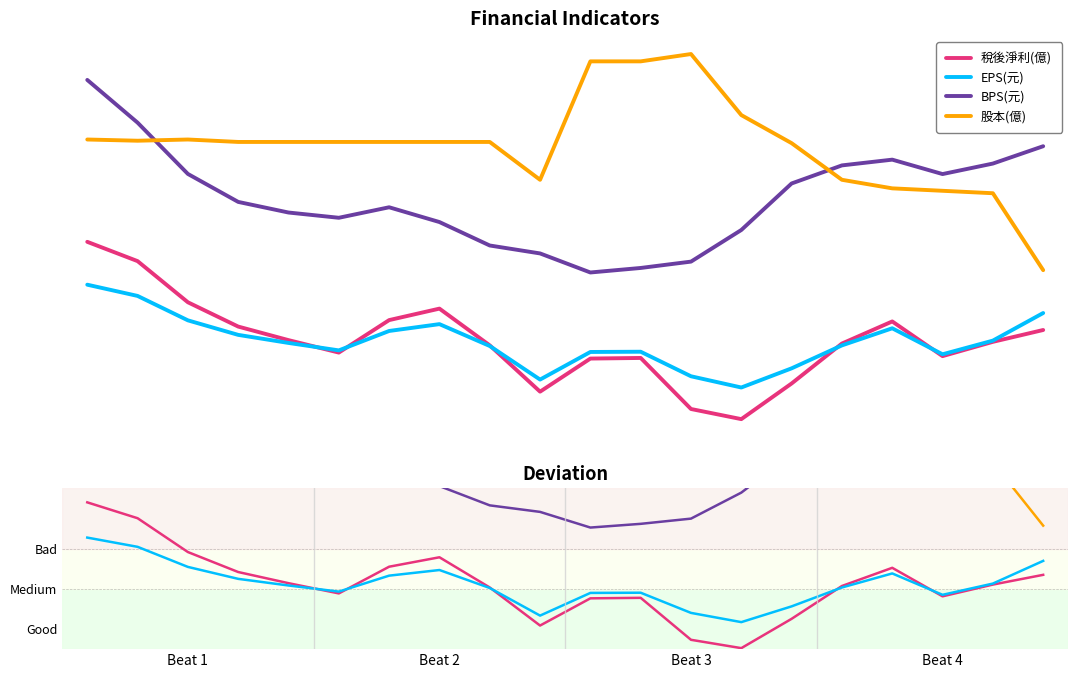

How many data points in BPS(元) are less than 11?

8